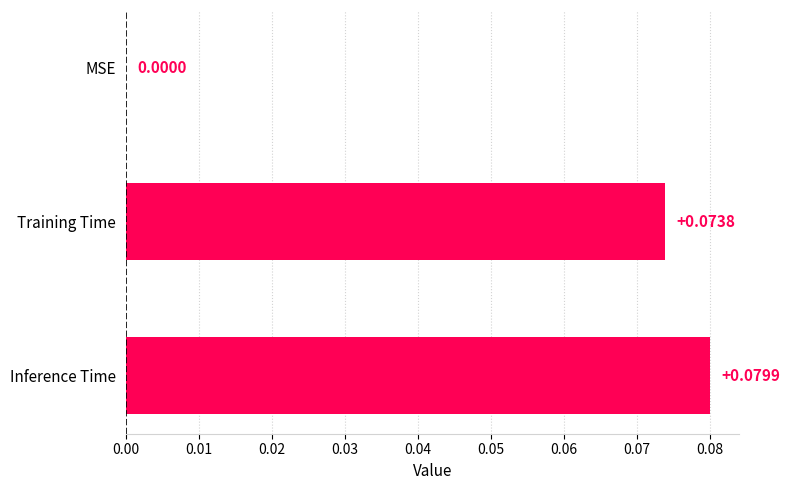

Between MSE and Training Time, which is larger?

Training Time